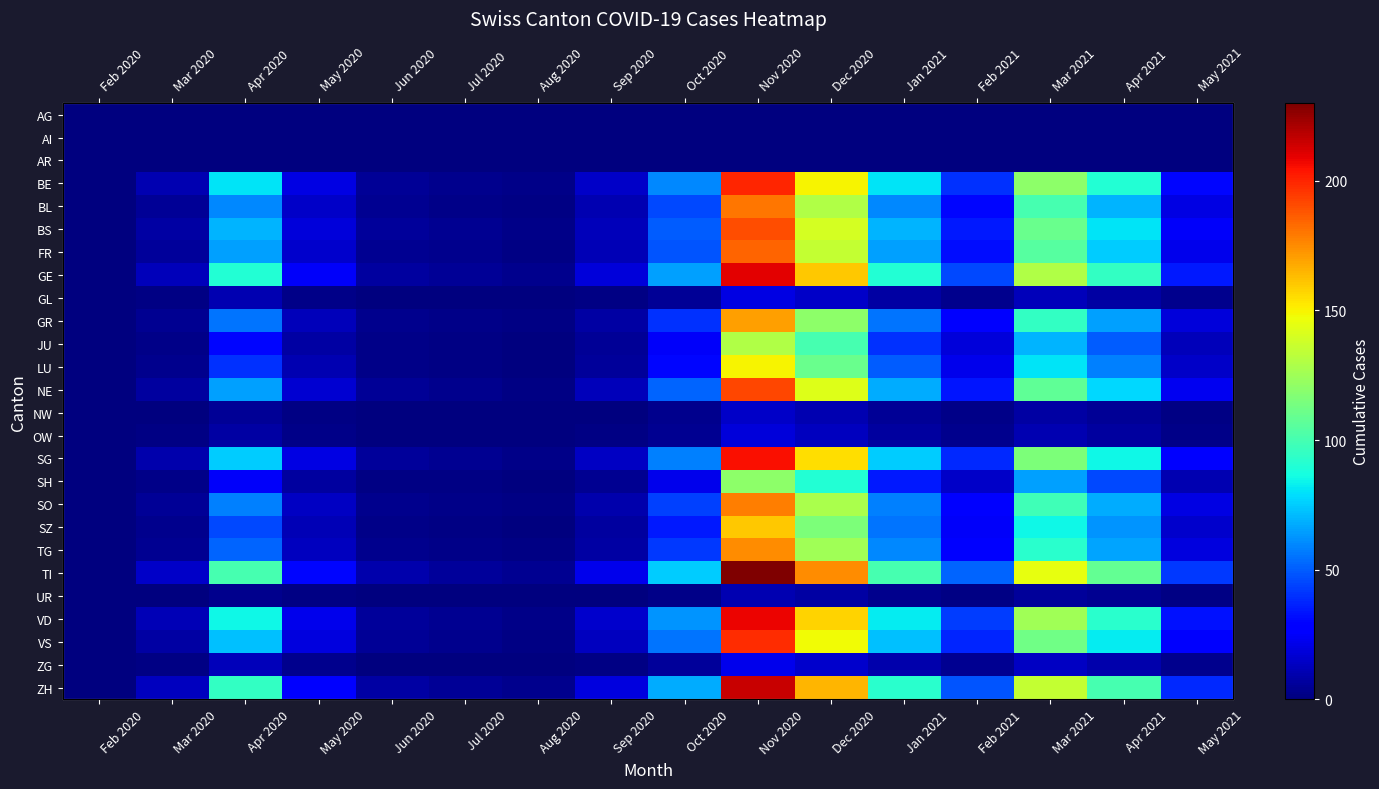

What is the difference between the maximum and second lowest values in the BE series?

198